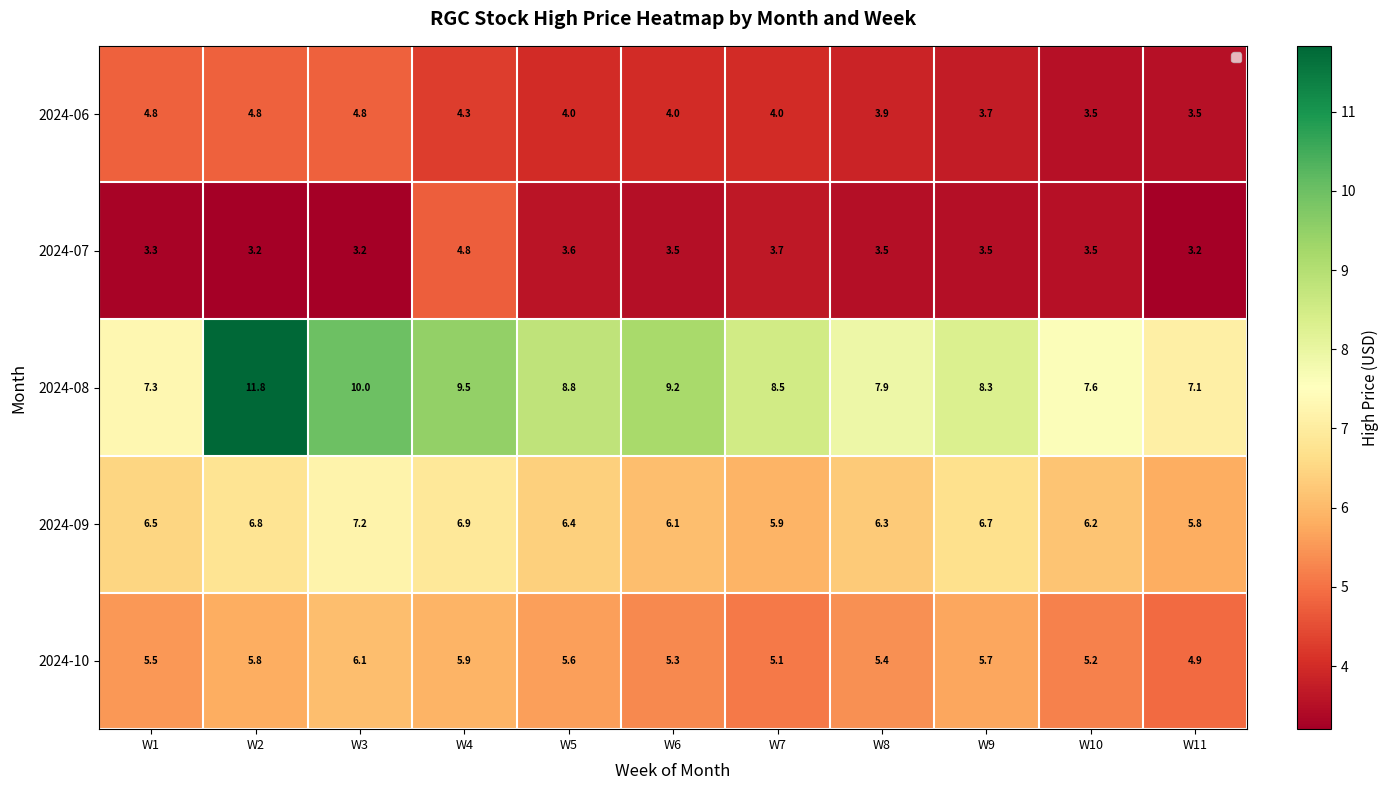

Which series has the largest total across all categories?

2024-08